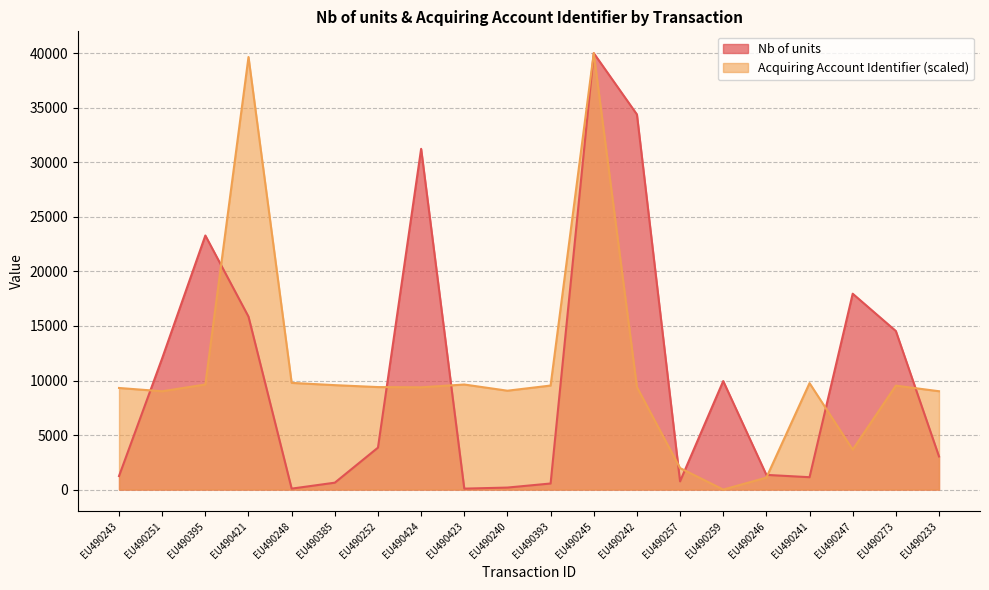

What is the total value across all series at EU490242?

43803.4